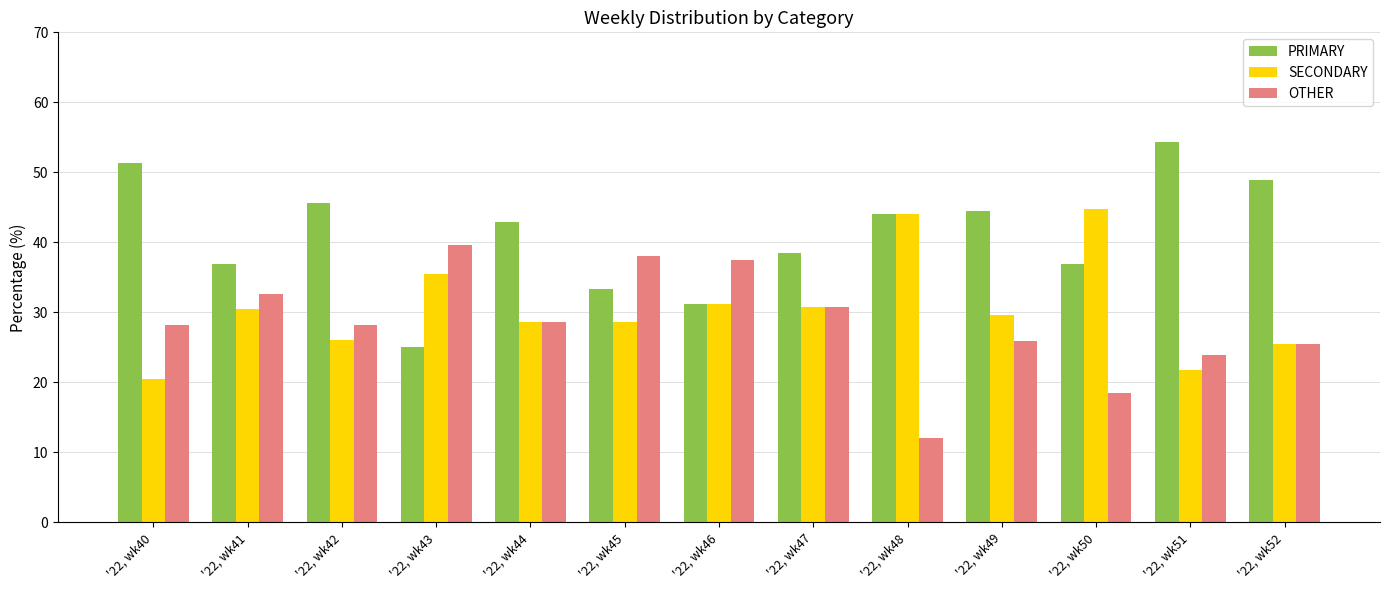

Which series has the largest total across all categories?

PRIMARY